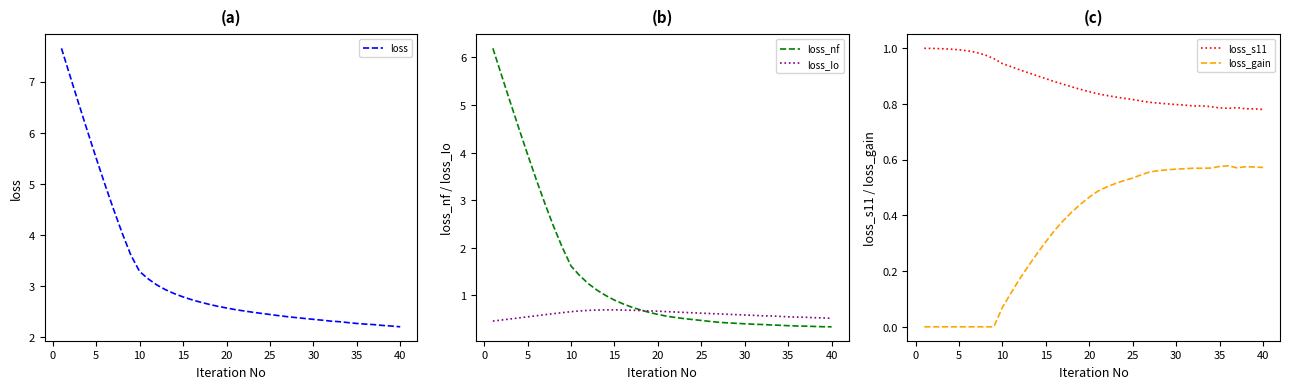

True or false: loss_Io and loss_s11 cross at least once.

False